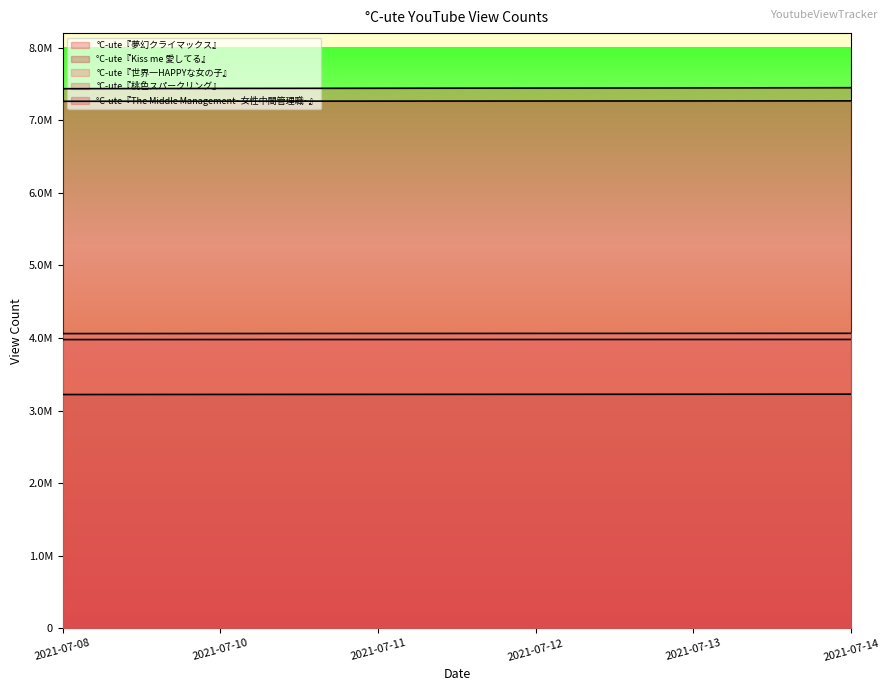

Which category has the highest value across all series?

2021-07-14